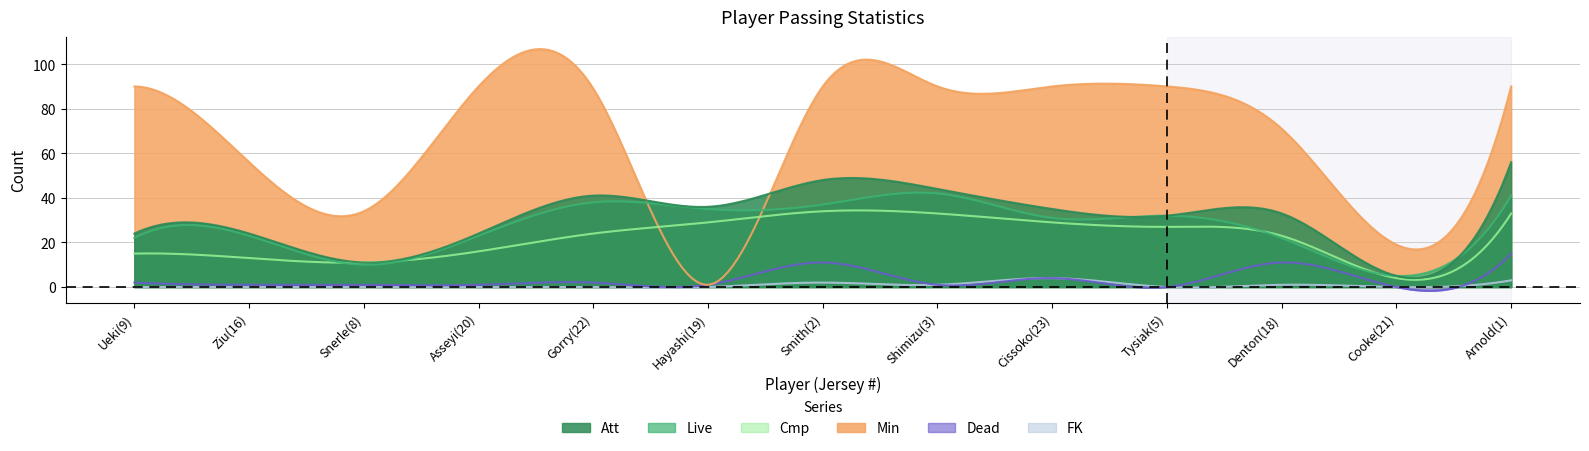

Count the number of categories in the chart.

13